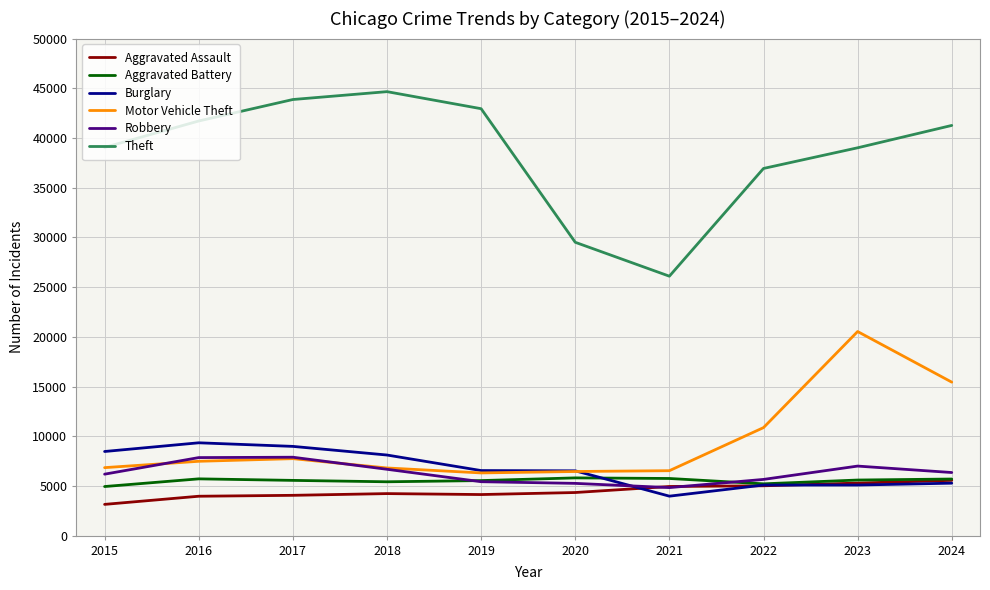

True or false: Theft and Aggravated Assault cross at least once.

False